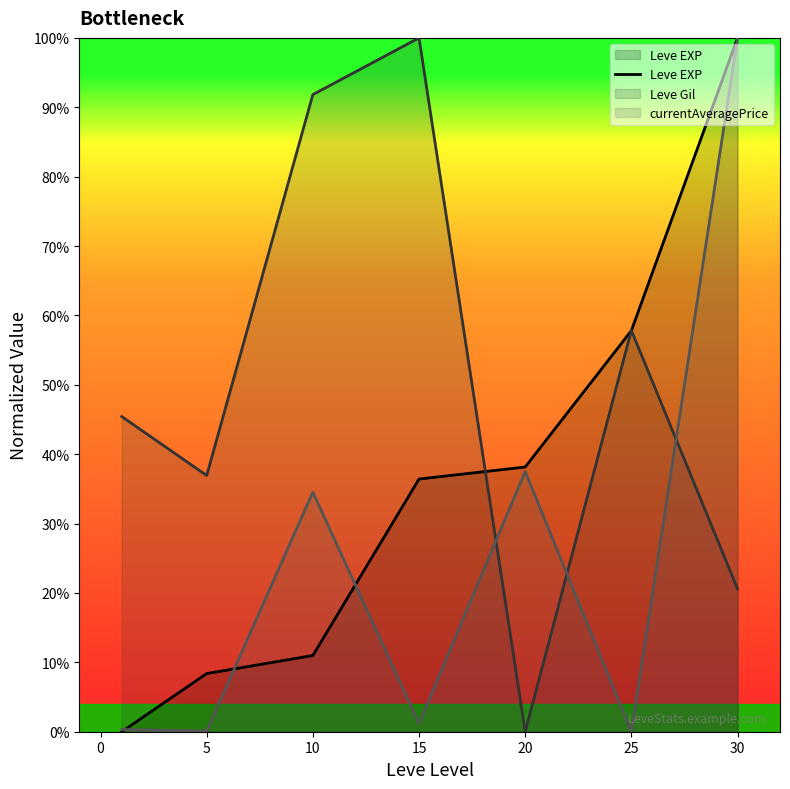

Does the chart display data point markers on the line(s)?

No